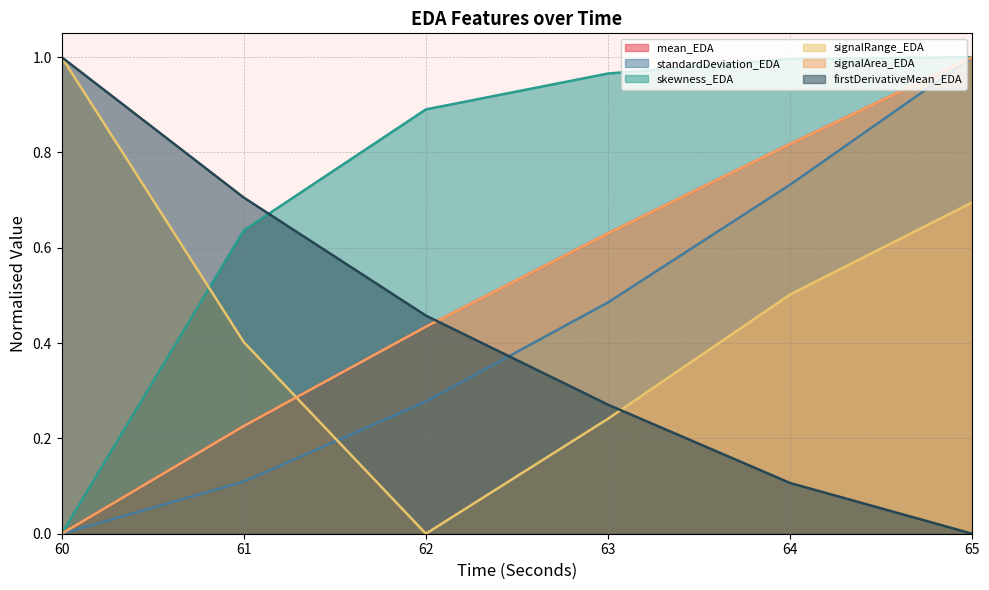

How many times do signalRange_EDA and signalArea_EDA cross each other?

1